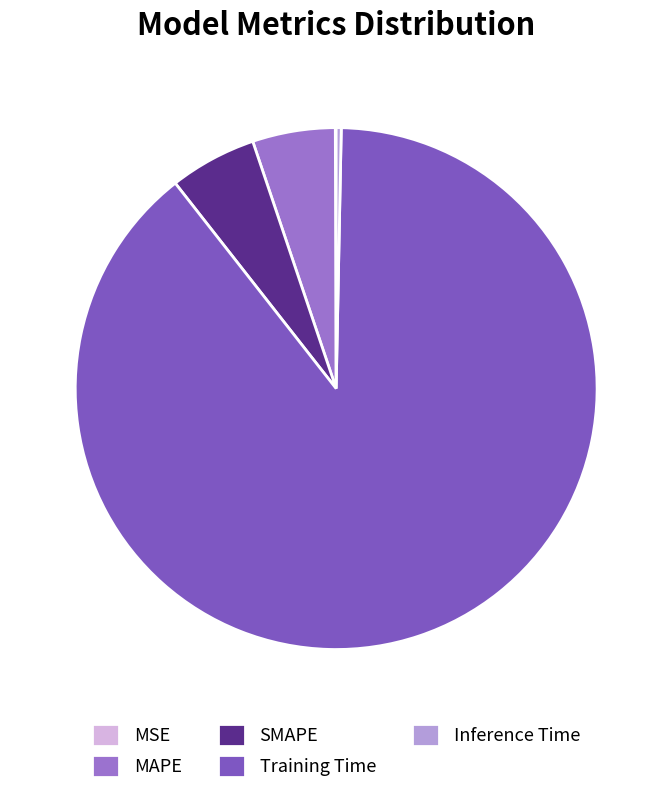

Which has a higher value, MAPE or Training Time?

Training Time